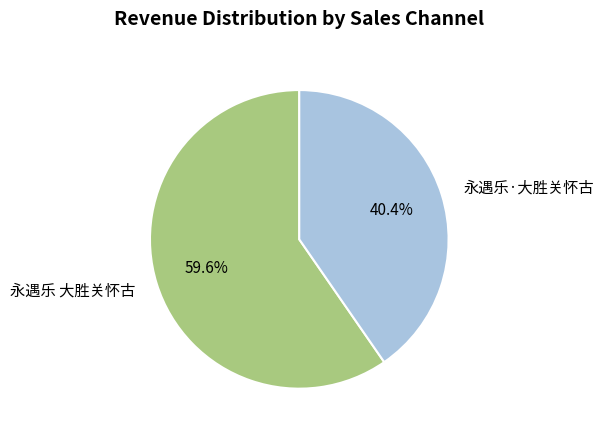

Is it true that 永遇乐·大胜关怀古 is 40% of the pie?

True